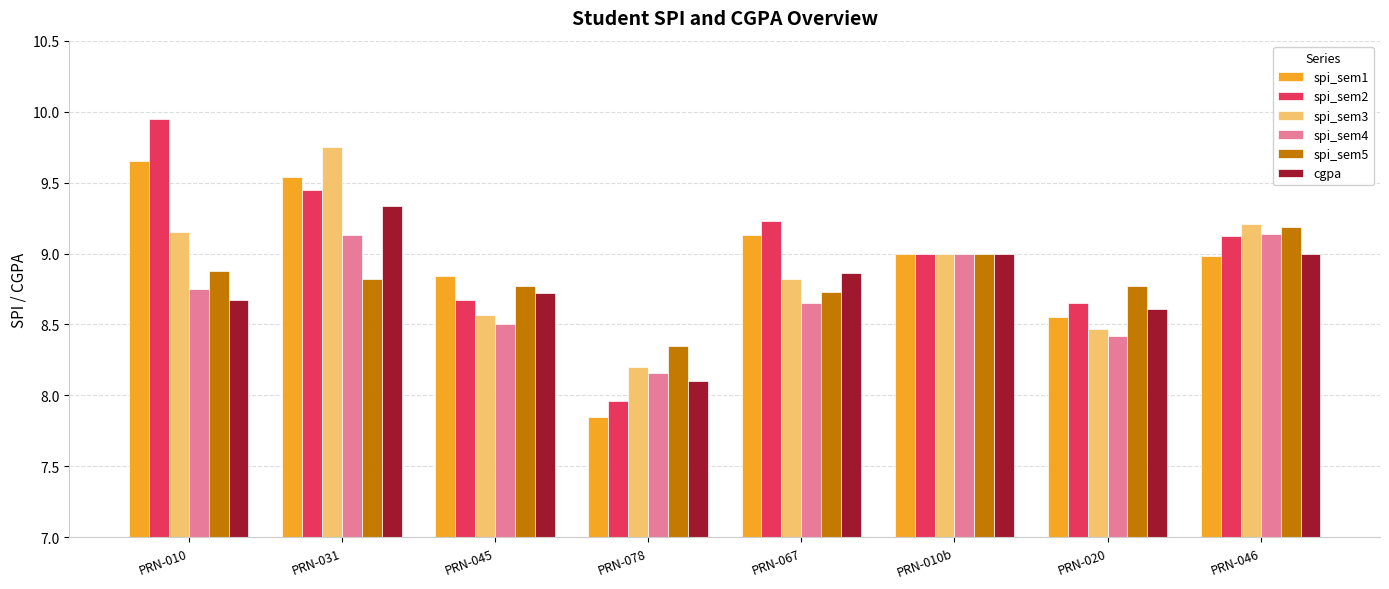

How many distinct data groups are displayed?

6